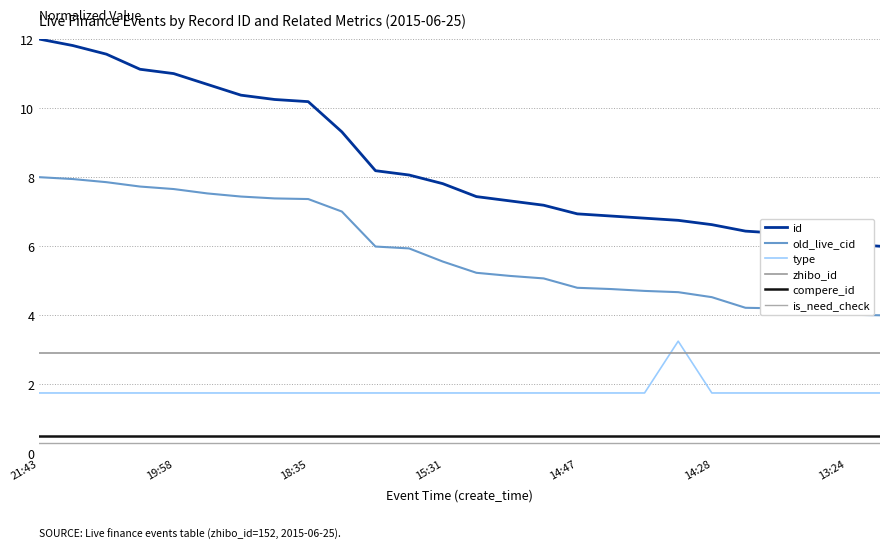

Reading left to right, list all the values displayed in this chart.

id: 12.0	11.8	11.6	11.1	11.0	10.7	10.4	10.2	10.2	9.3	8.2	8.1	7.8	7.4	7.3	7.2	6.9	6.9	6.8	6.8	6.6	6.4	6.4	6.3	6.1	6.0
old_live_cid: 8.0	7.9	7.9	7.7	7.7	7.5	7.4	7.4	7.4	7.0	6.0	5.9	5.6	5.2	5.1	5.1	4.8	4.8	4.7	4.7	4.5	4.2	4.2	4.2	4.0	4.0
type: 1.8	1.8	1.8	1.8	1.8	1.8	1.8	1.8	1.8	1.8	1.8	1.8	1.8	1.8	1.8	1.8	1.8	1.8	1.8	3.2	1.8	1.8	1.8	1.8	1.8	1.8
zhibo_id: 2.9	2.9	2.9	2.9	2.9	2.9	2.9	2.9	2.9	2.9	2.9	2.9	2.9	2.9	2.9	2.9	2.9	2.9	2.9	2.9	2.9	2.9	2.9	2.9	2.9	2.9
compere_id: 0.5	0.5	0.5	0.5	0.5	0.5	0.5	0.5	0.5	0.5	0.5	0.5	0.5	0.5	0.5	0.5	0.5	0.5	0.5	0.5	0.5	0.5	0.5	0.5	0.5	0.5
is_need_check: 0.3	0.3	0.3	0.3	0.3	0.3	0.3	0.3	0.3	0.3	0.3	0.3	0.3	0.3	0.3	0.3	0.3	0.3	0.3	0.3	0.3	0.3	0.3	0.3	0.3	0.3